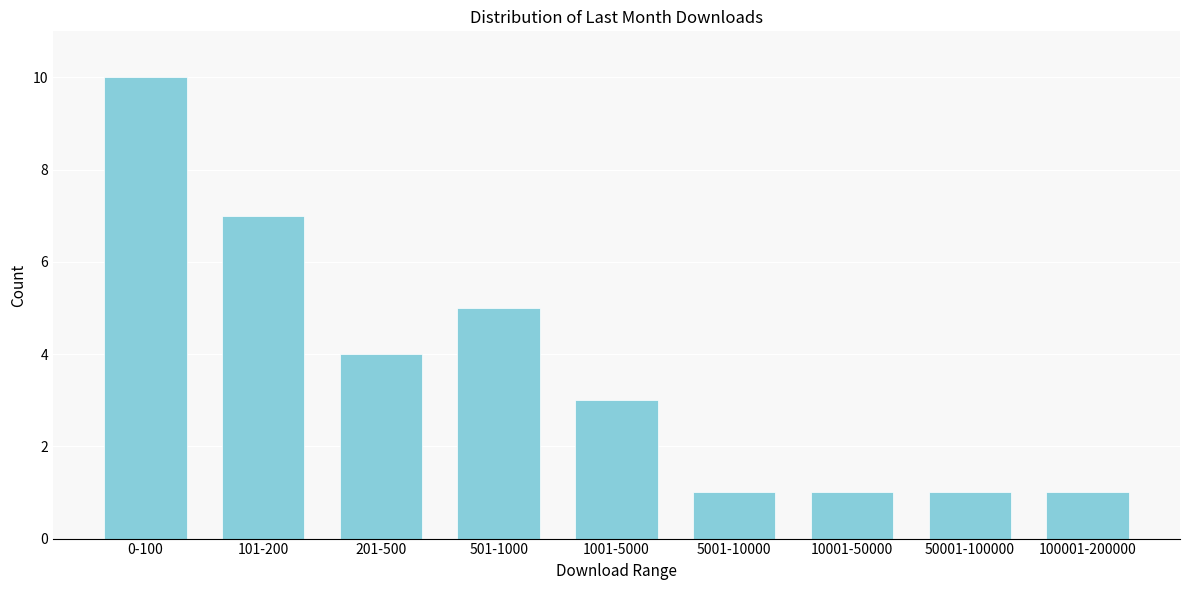

Reading left to right, list all the values displayed in this chart.

10	7	4	5	3	1	1	1	1